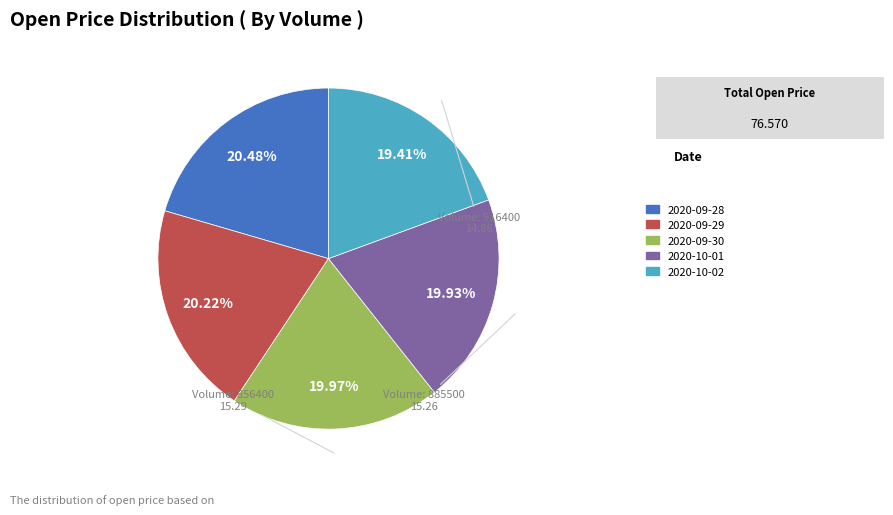

How many slices are in this pie chart?

5